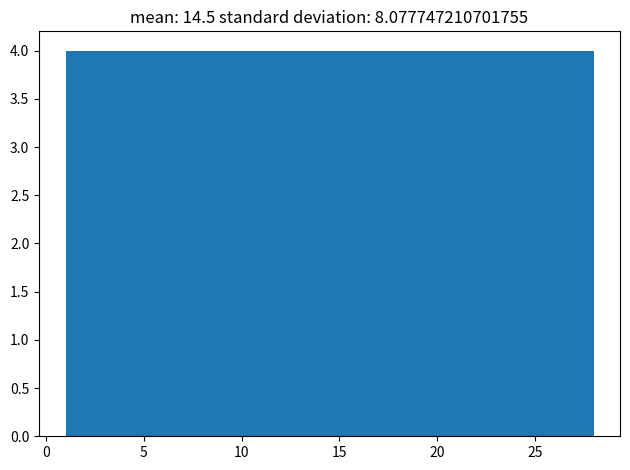

What is the height of the bar covering 12.5 to 16.5 on the x-axis? Neither the bar edges nor the heights are printed on the chart, so give them approximately, as read against the axes.

4